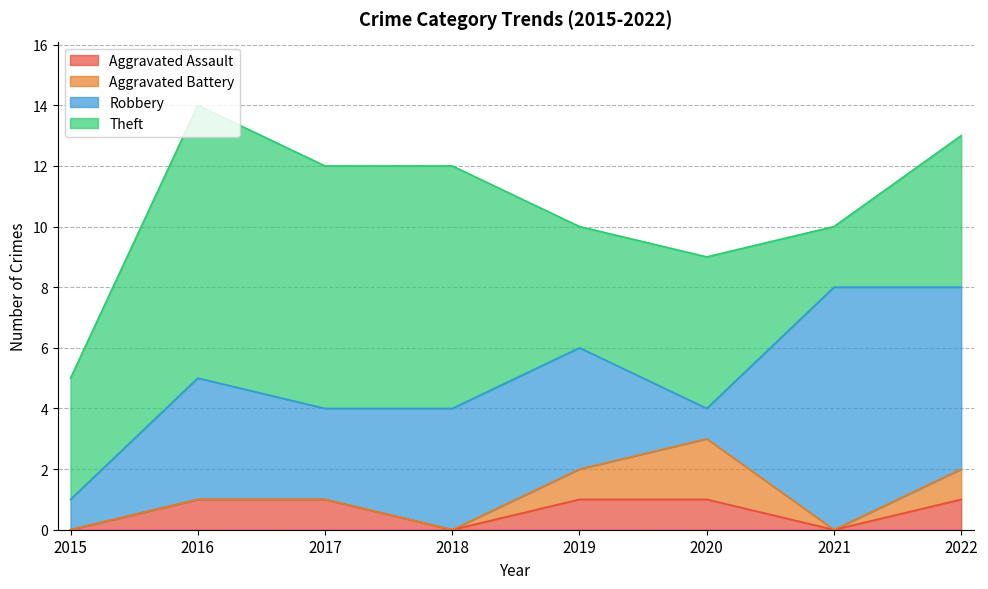

What is the spread (max minus min) of values at 2015?

4